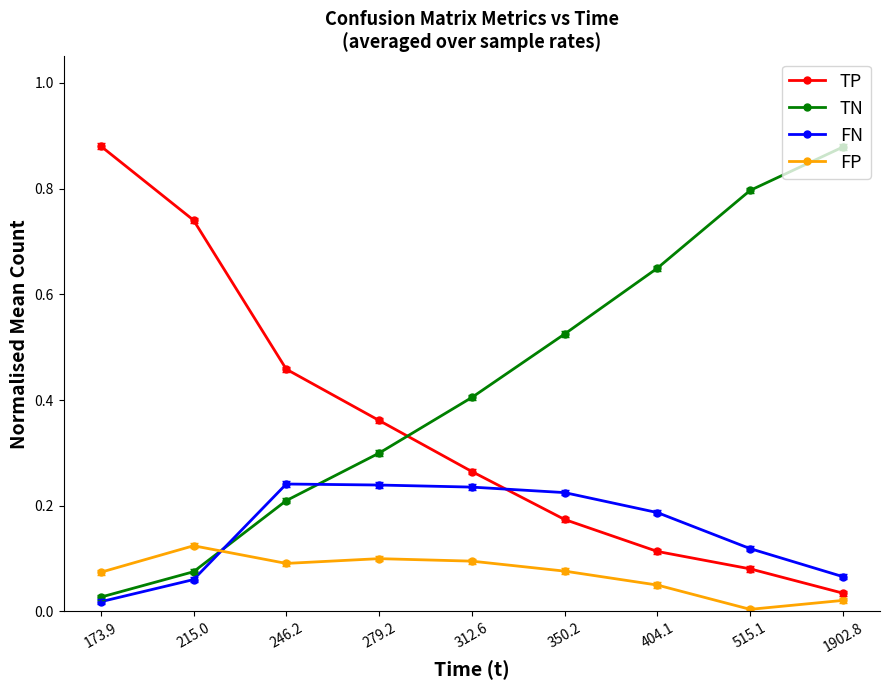

What position from the left is 404.1?

7